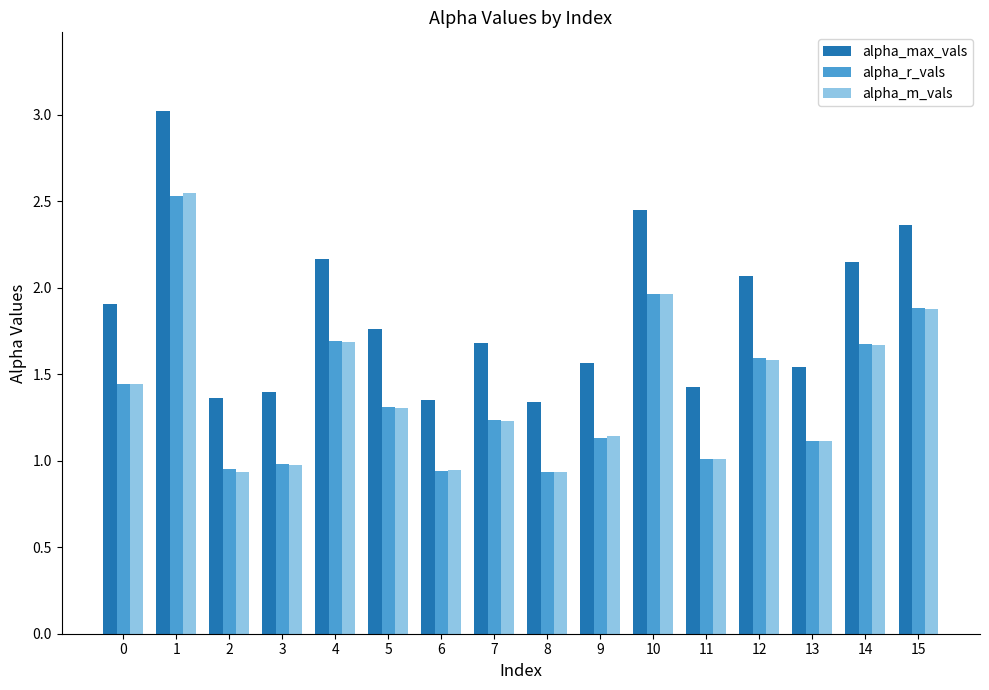

True or false: alpha_r_vals has a value of 2.5 at 0.

False